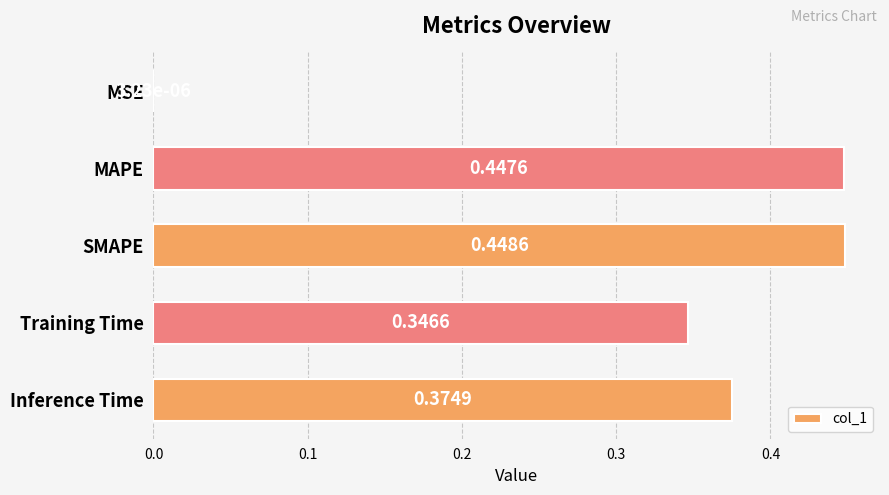

Which label corresponds to the largest value in the chart?

SMAPE